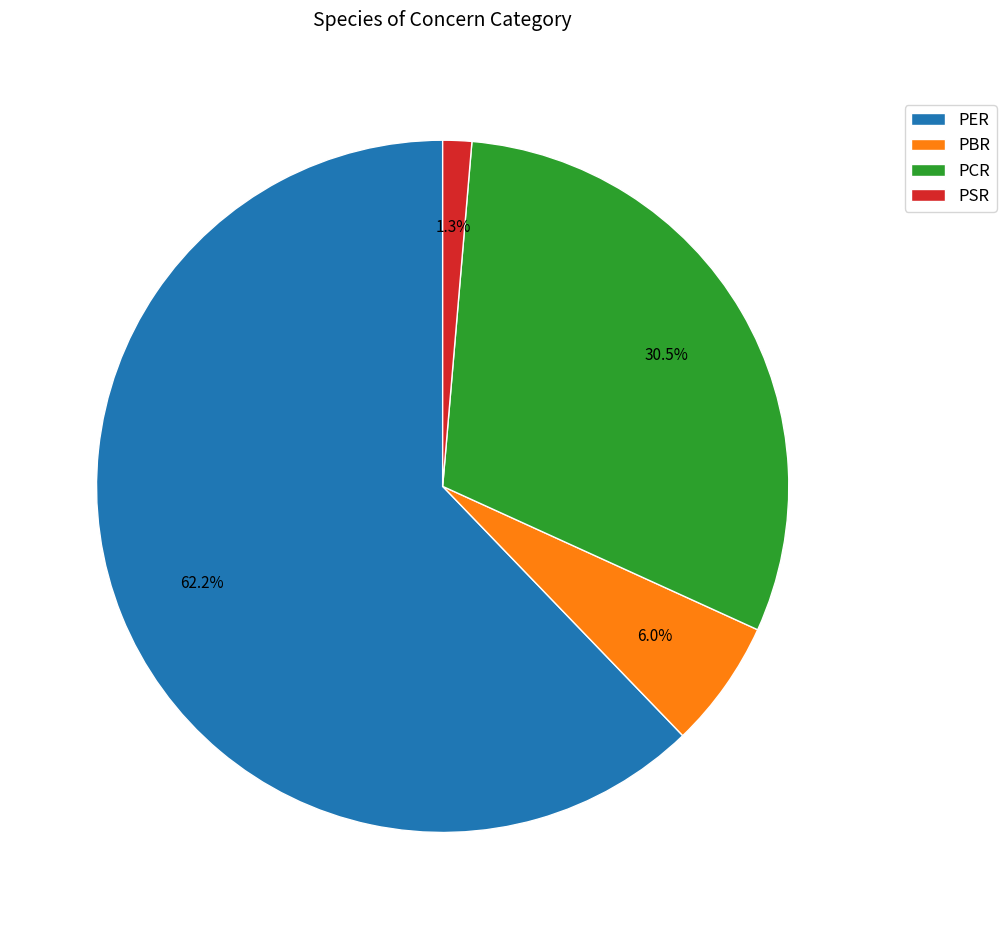

Which slice represents more than half of the pie?

PER